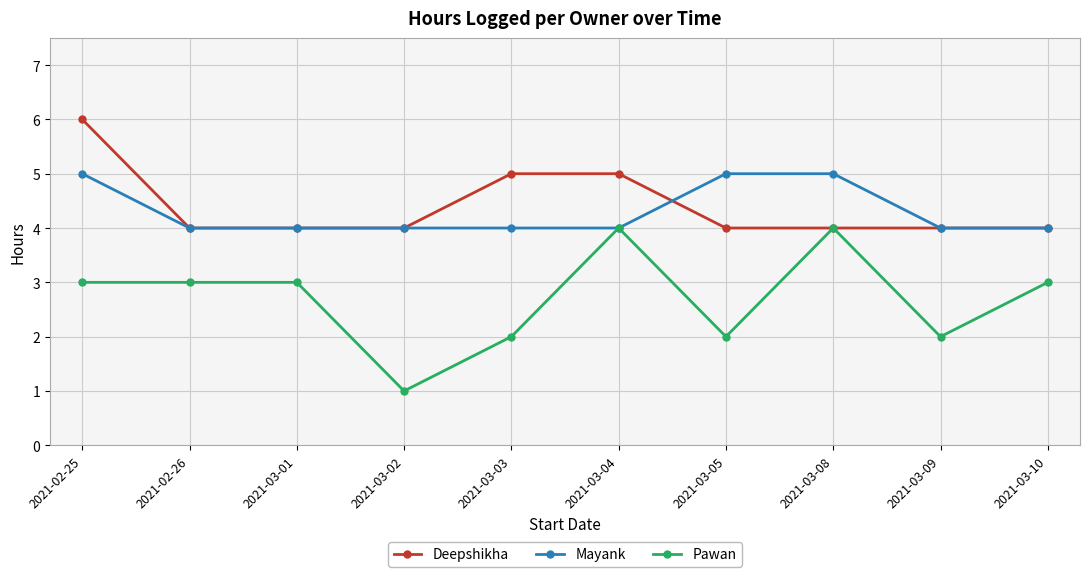

What is the average value of the Mayank series?

4